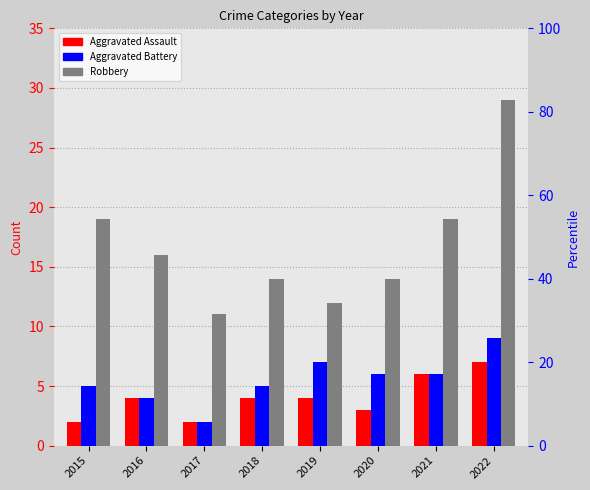

Reading left to right, list all the values displayed in this chart.

Aggravated Assault: 2	4	2	4	4	3	6	7
Aggravated Battery: 5	4	2	5	7	6	6	9
Robbery: 19	16	11	14	12	14	19	29